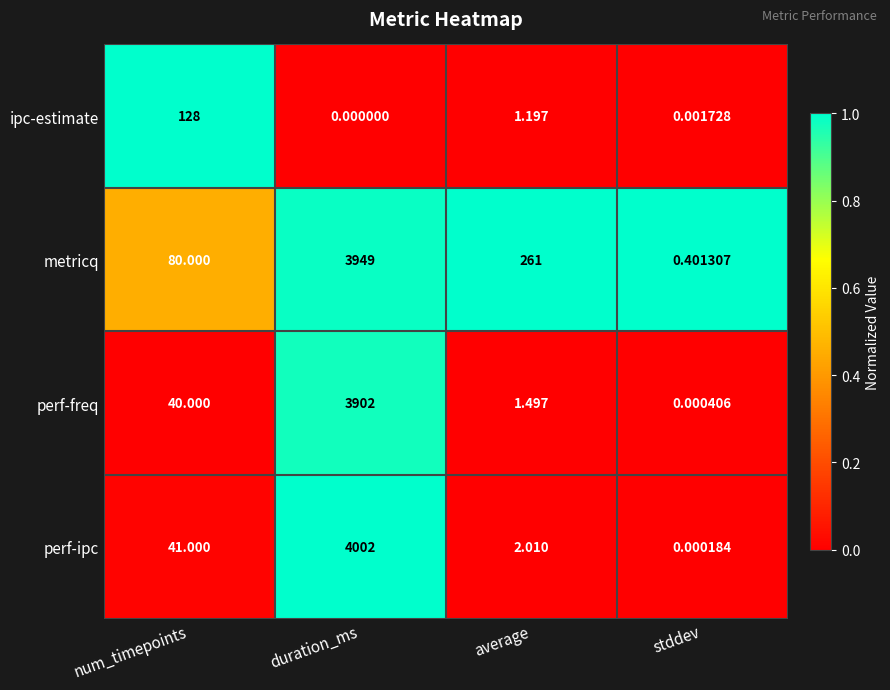

List the series in order of their peak value, lowest first.

ipc-estimate, perf-freq, metricq, perf-ipc